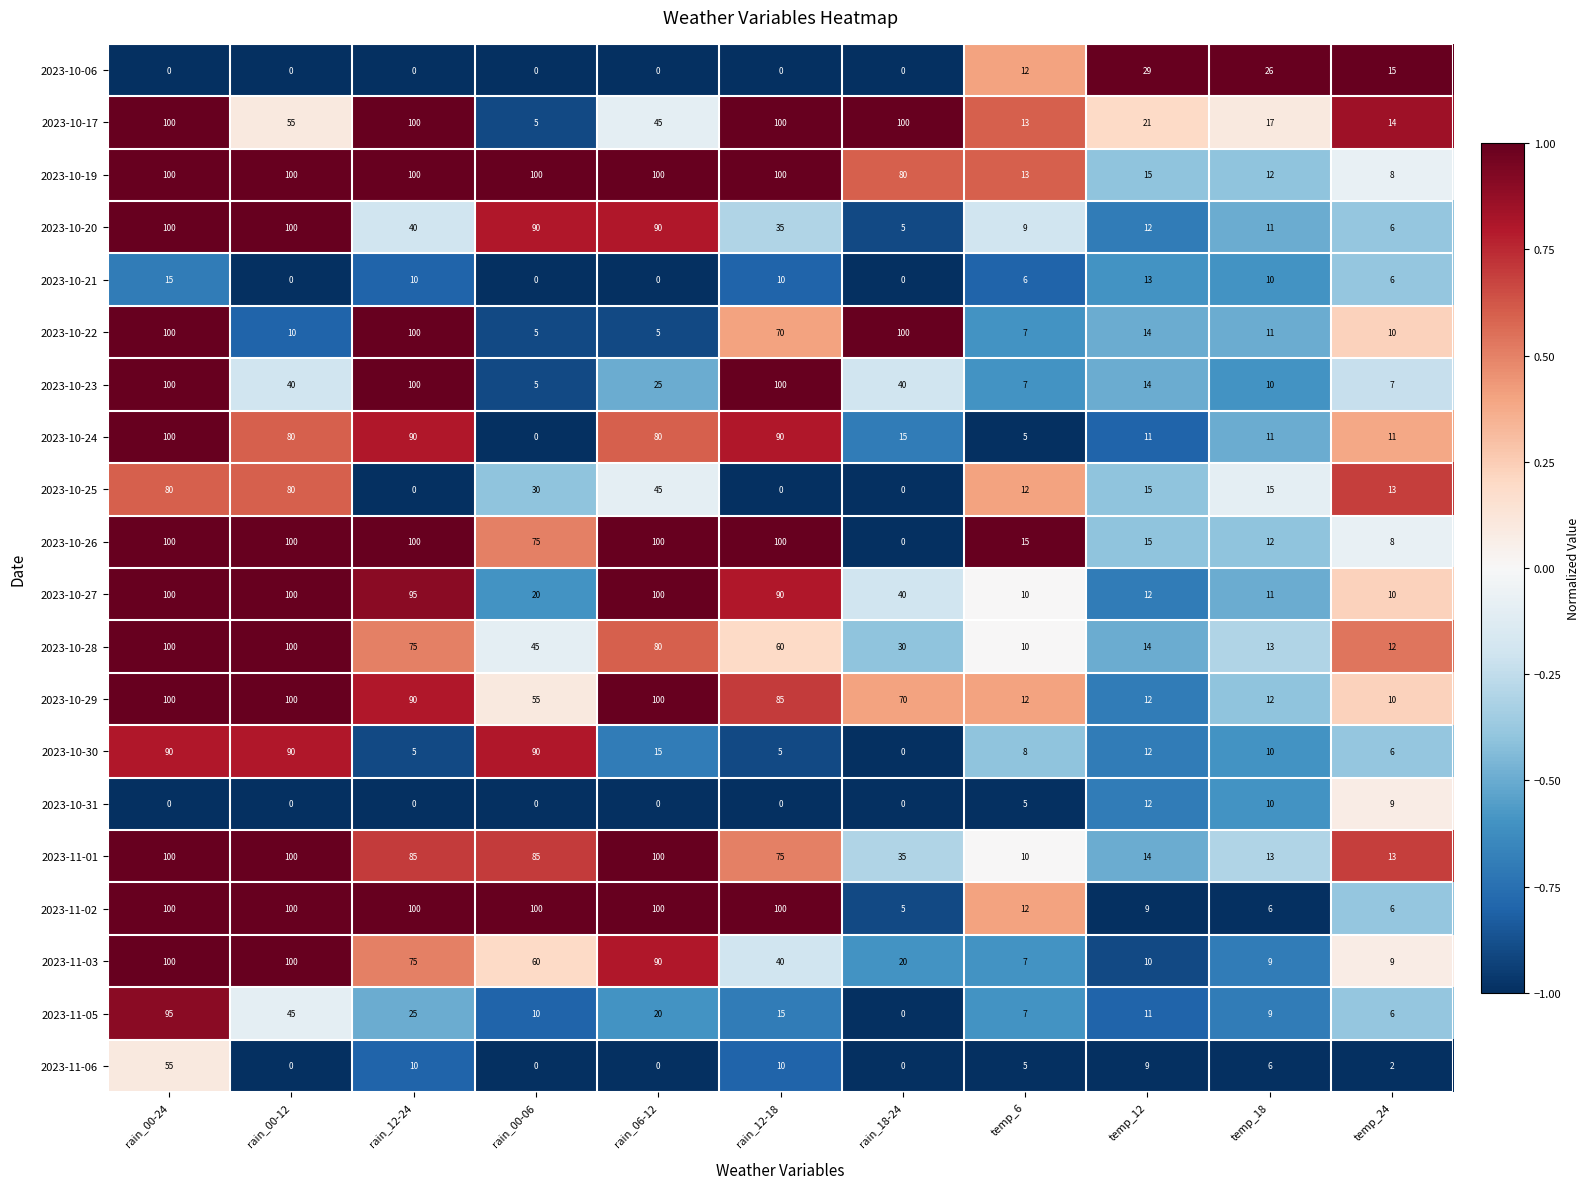

Which series has the largest total across all categories?

2023-10-19